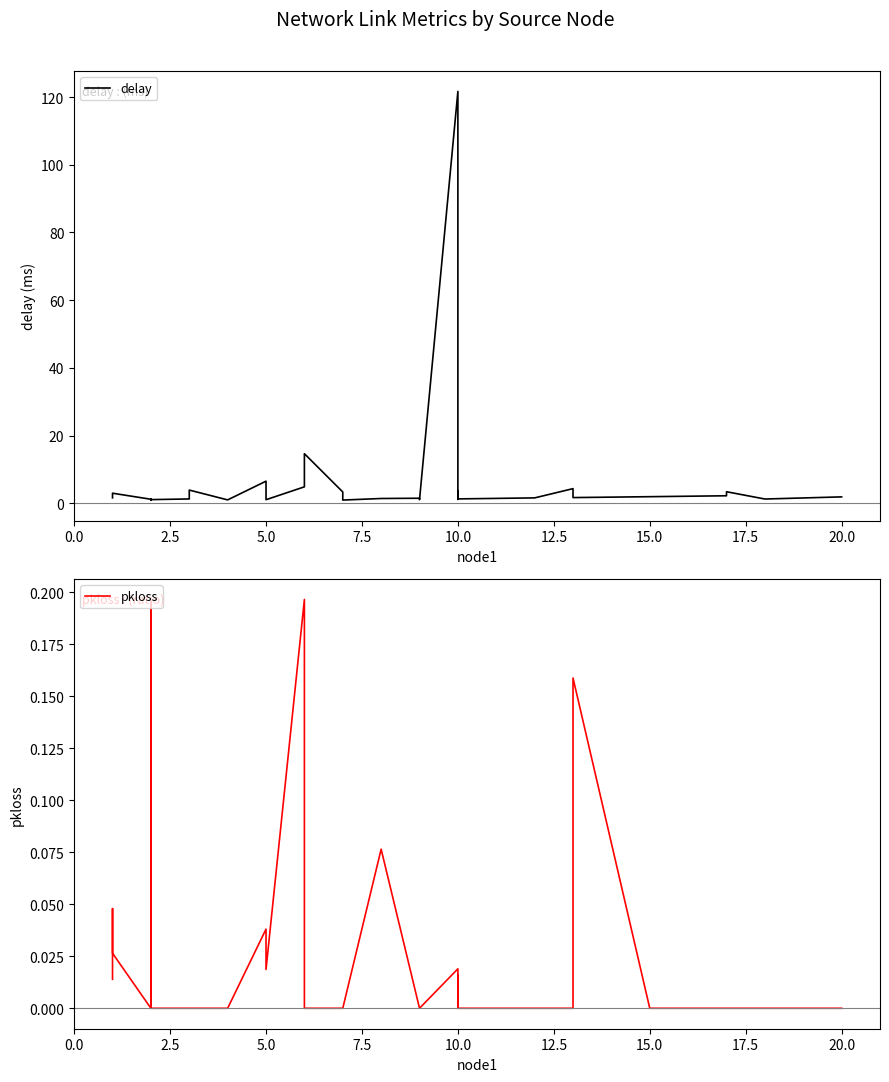

Reading left to right, what are all the values shown in this chart?

delay: 1.6	1.9	3.0	1.2	1.3	1.1	1.0	0.9	1.1	1.3	1.4	1.9	3.9	1.0	6.5	1.0	4.8	14.6	3.3	2.4	0.9	1.4	1.5	1.0	121.7	1.1	3.7	1.3	1.6	4.3	2.5	1.7	1.9	2.2	3.4	1.2	1.9
pkloss: 0.0	0.0	0.0	0.0	0.0	0.0	0.2	0.0	0.0	0.0	0.0	0.0	0.0	0.0	0.0	0.0	0.2	0.0	0.0	0.0	0.0	0.1	0.0	0.0	0.0	0.0	0.0	0.0	0.0	0.0	0.0	0.2	0.0	0.0	0.0	0.0	0.0